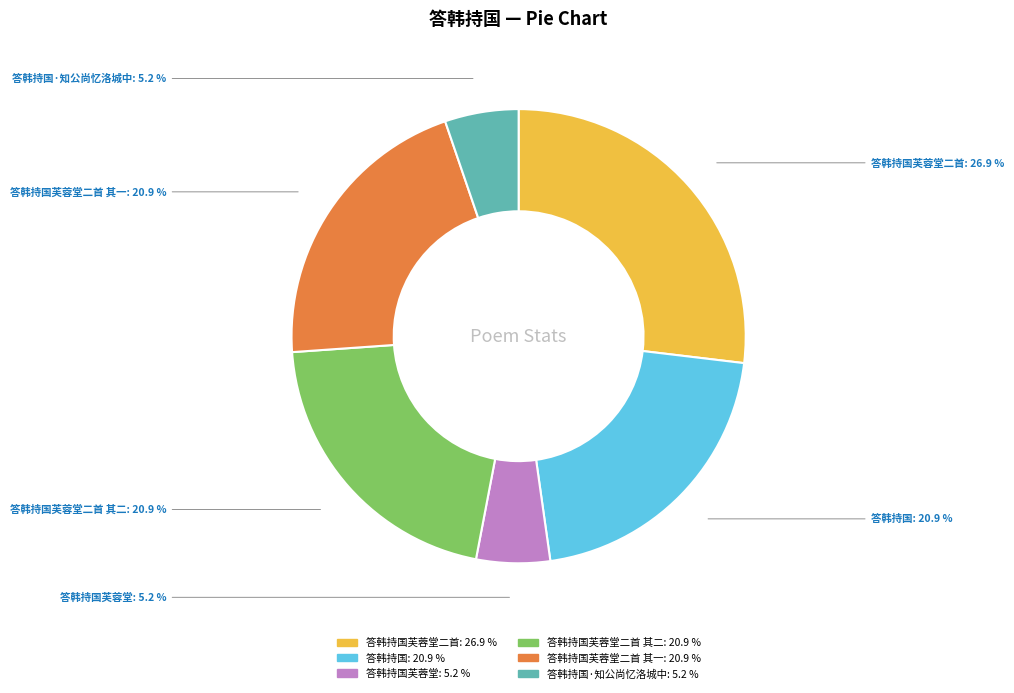

Is there a majority slice in this chart?

No